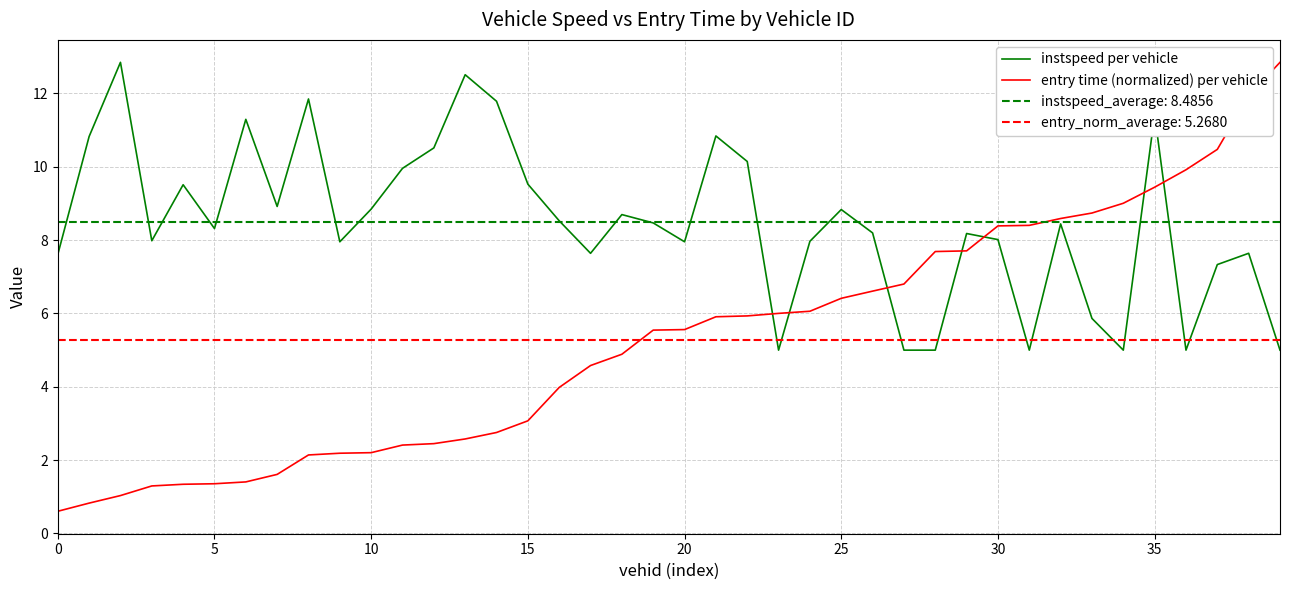

What is the lowest value of the instspeed per vehicle series?

5.0